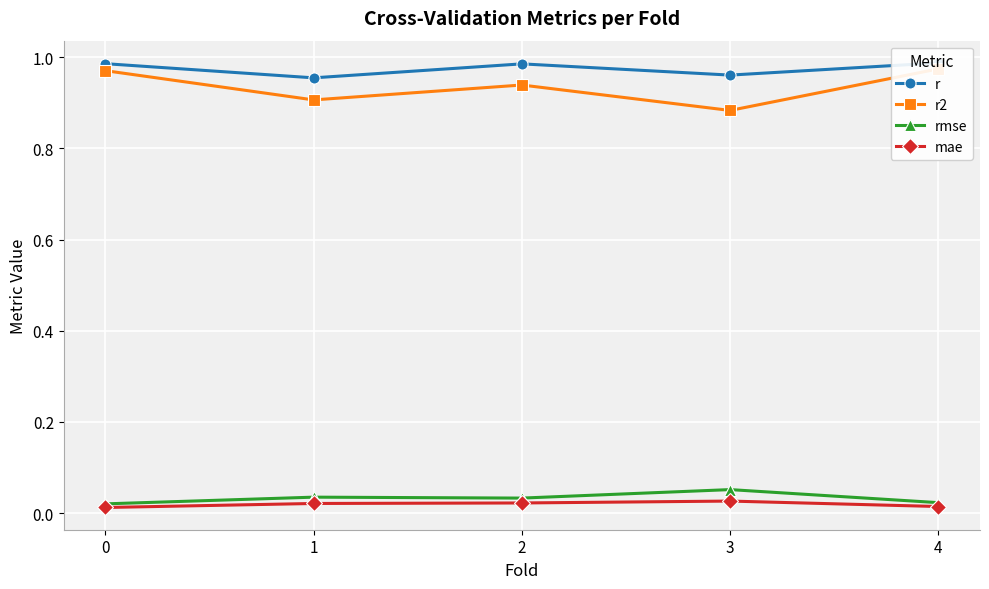

List the series in order of their peak value, lowest first.

mae, rmse, r2, r